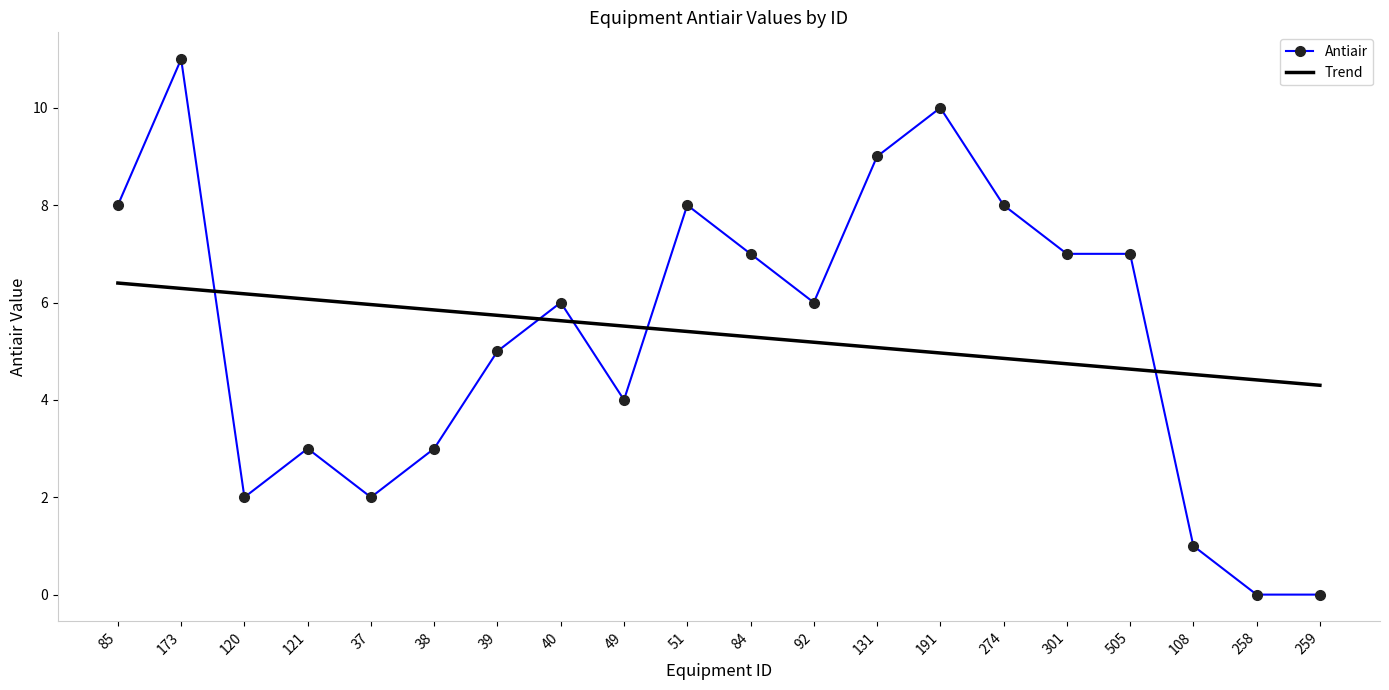

At which label does Antiair reach its peak?

173